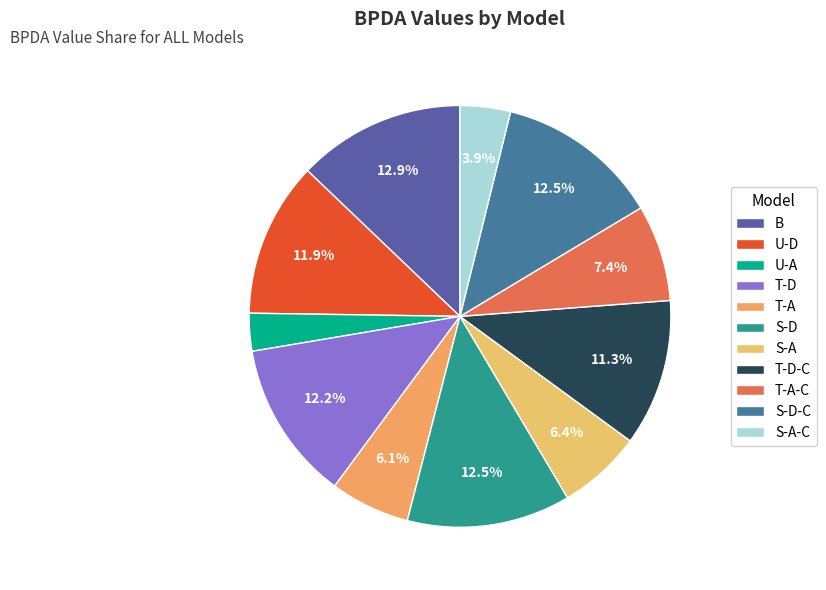

Does T-D-C account for over 50% of the chart?

No